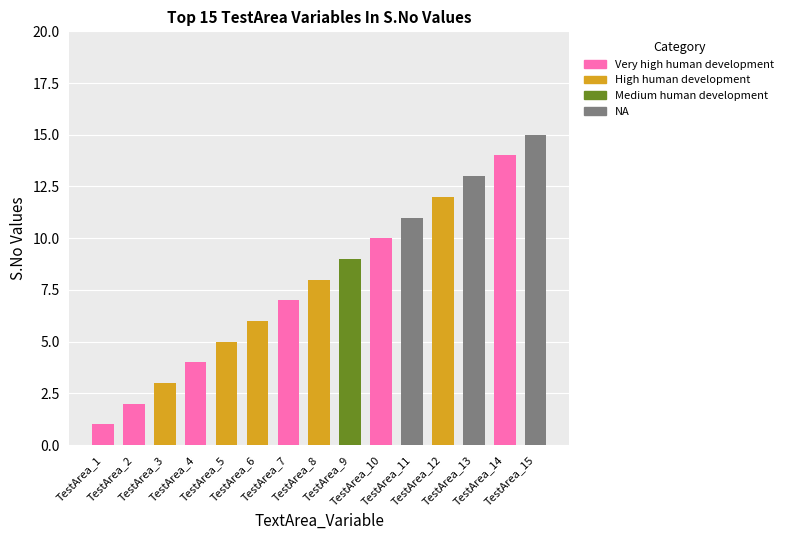

Does the chart contain any negative values?

No